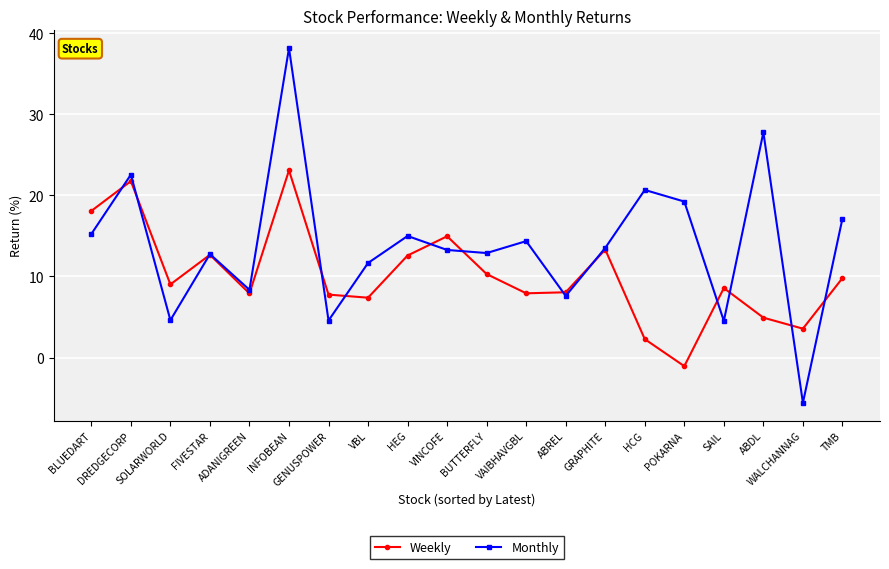

Is the value of Monthly at VAIBHAVGBL greater than the value of Weekly at BLUEDART?

No